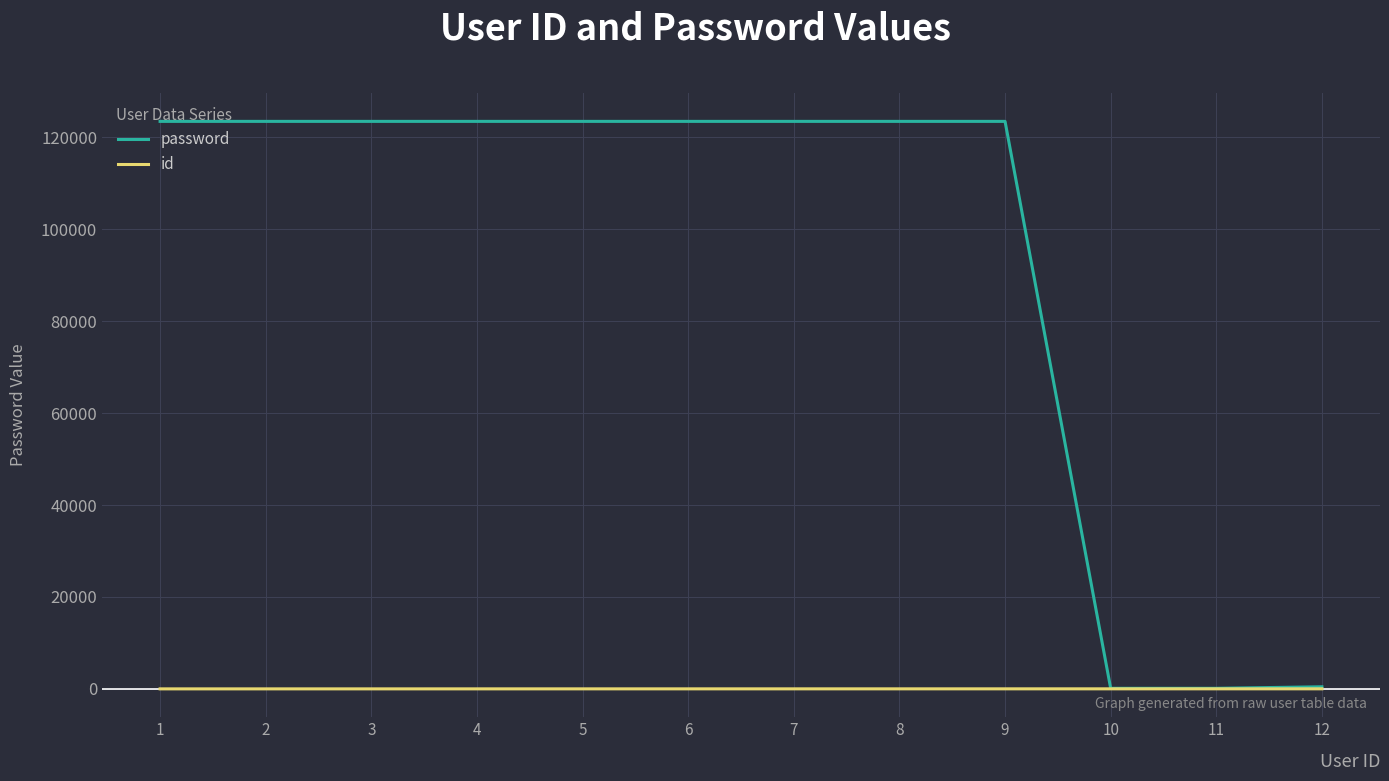

Which series has the largest range (max minus min)?

password